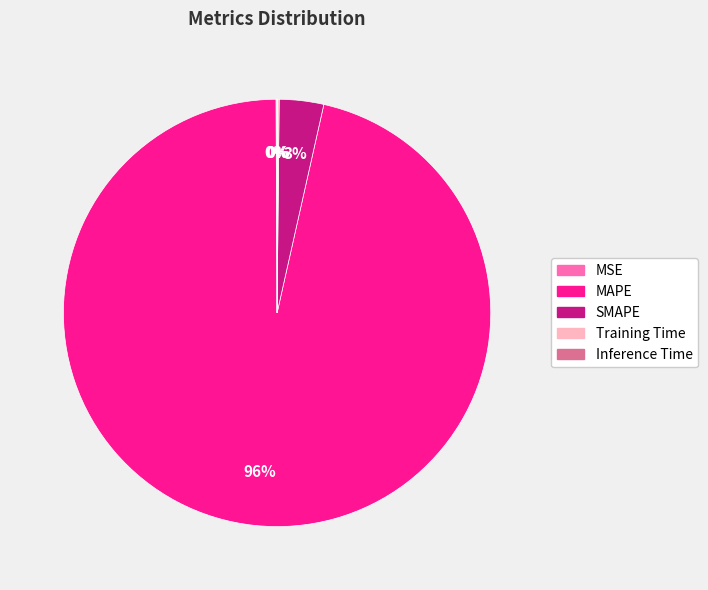

Which slice represents more than half of the pie?

MAPE